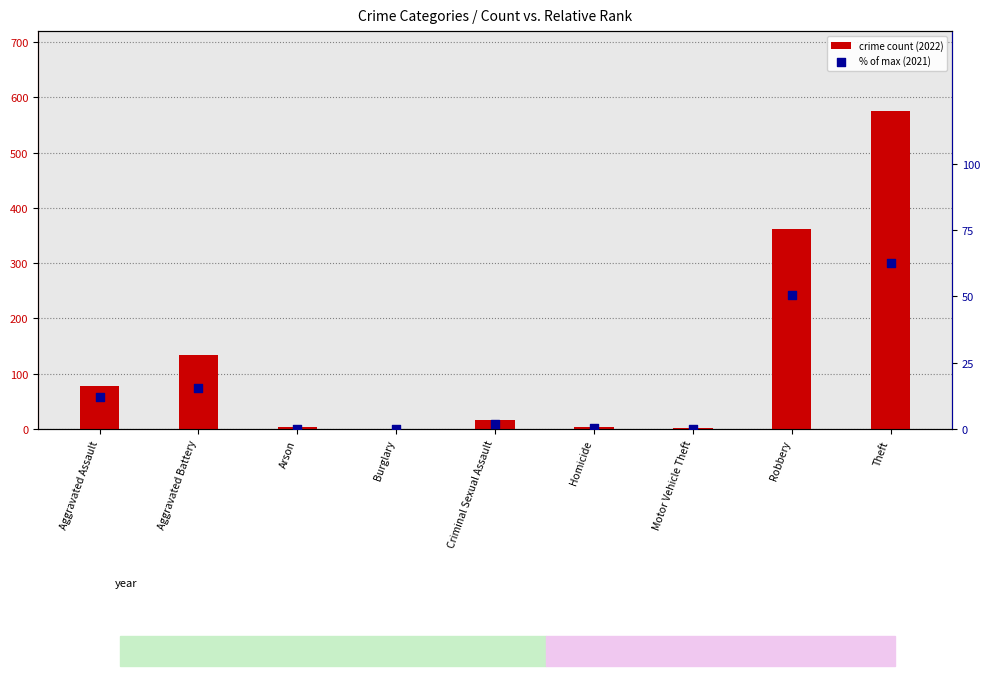

Is the value of crime count (2022) at Robbery greater than the value of % of max (2021) at Aggravated Assault?

Yes